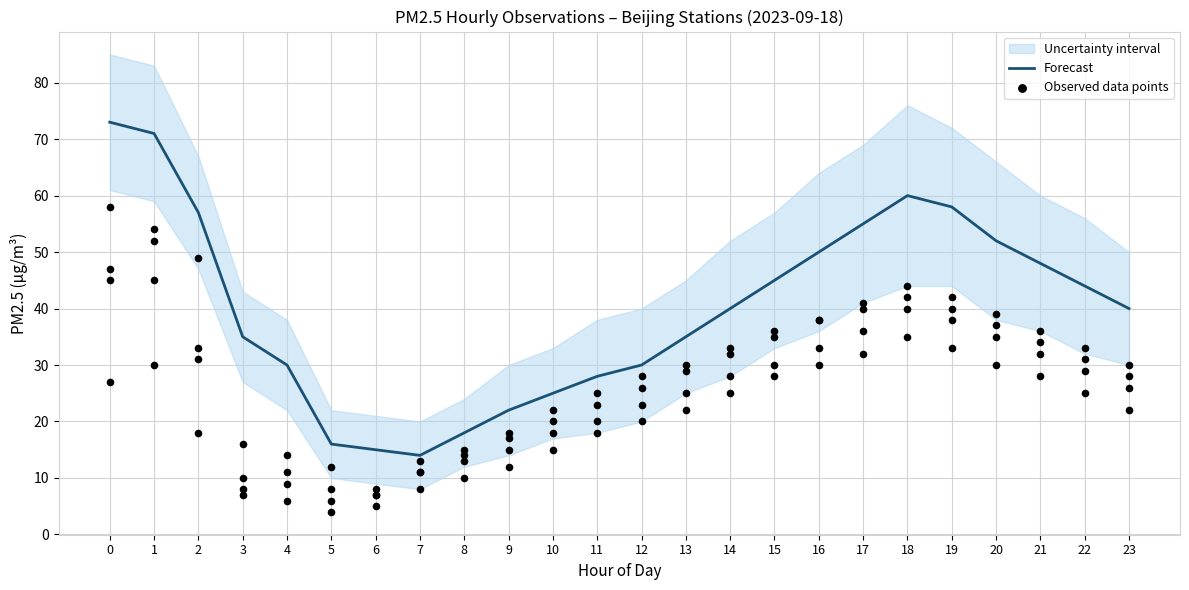

The value of Forecast at 4 is 10. True or false?

False